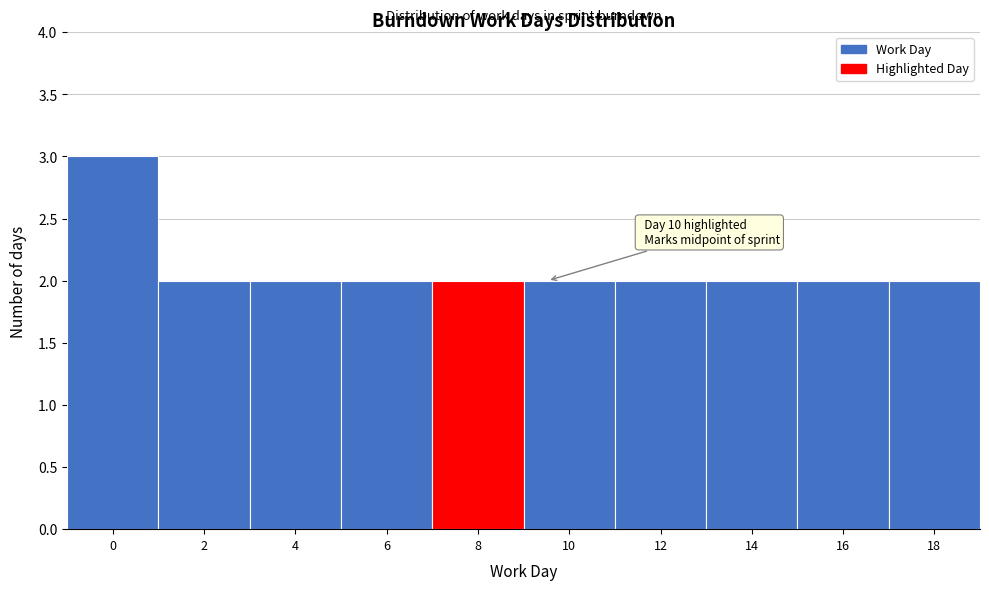

Reading left to right, list all the values displayed in this chart.

0=3	2=2	4=2	6=2	8=2	10=2	12=2	14=2	16=2	18=2